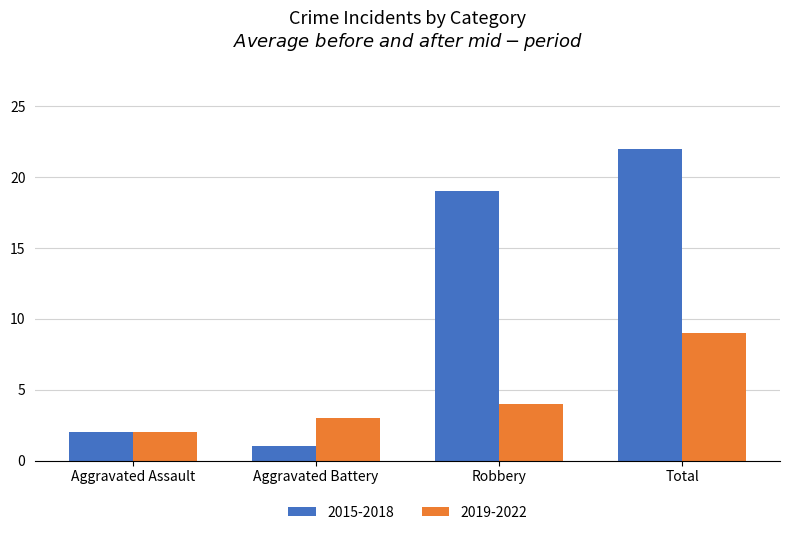

Which series has the largest range (max minus min)?

2015-2018